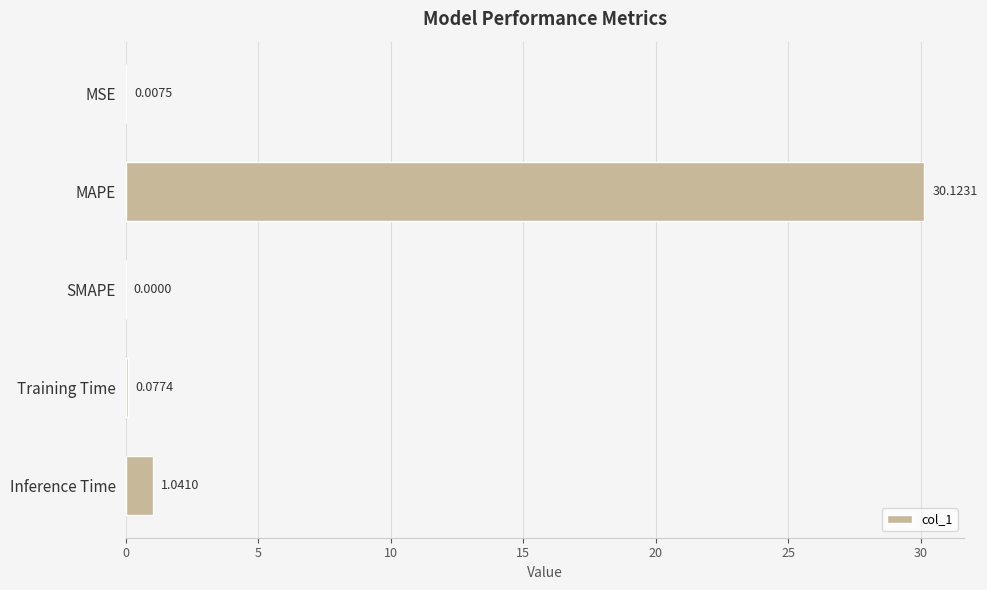

Which category has the highest value across all series?

MAPE